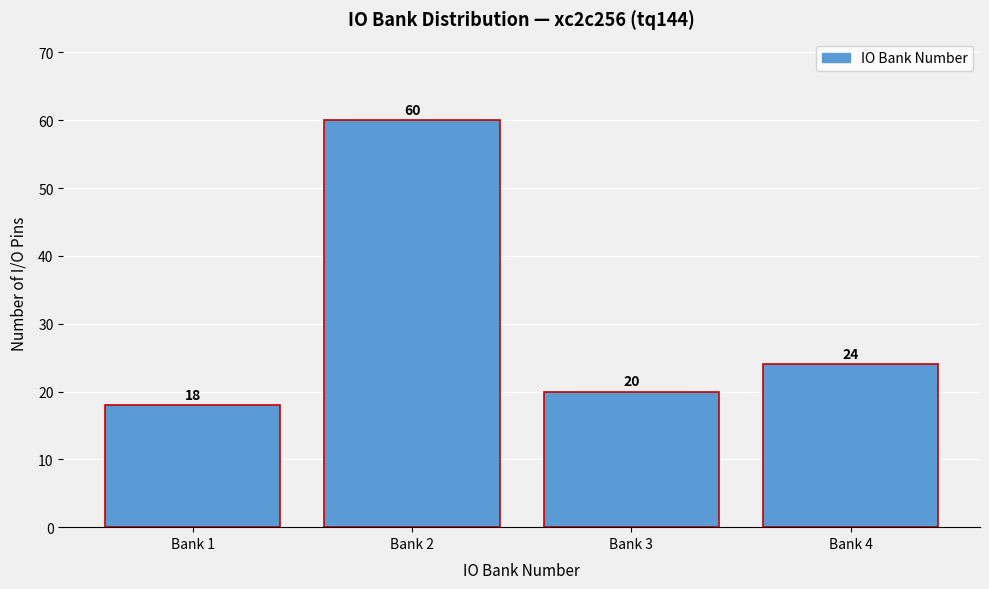

Reading left to right, transcribe all the data shown in this chart.

Bank 1=18	Bank 2=60	Bank 3=20	Bank 4=24